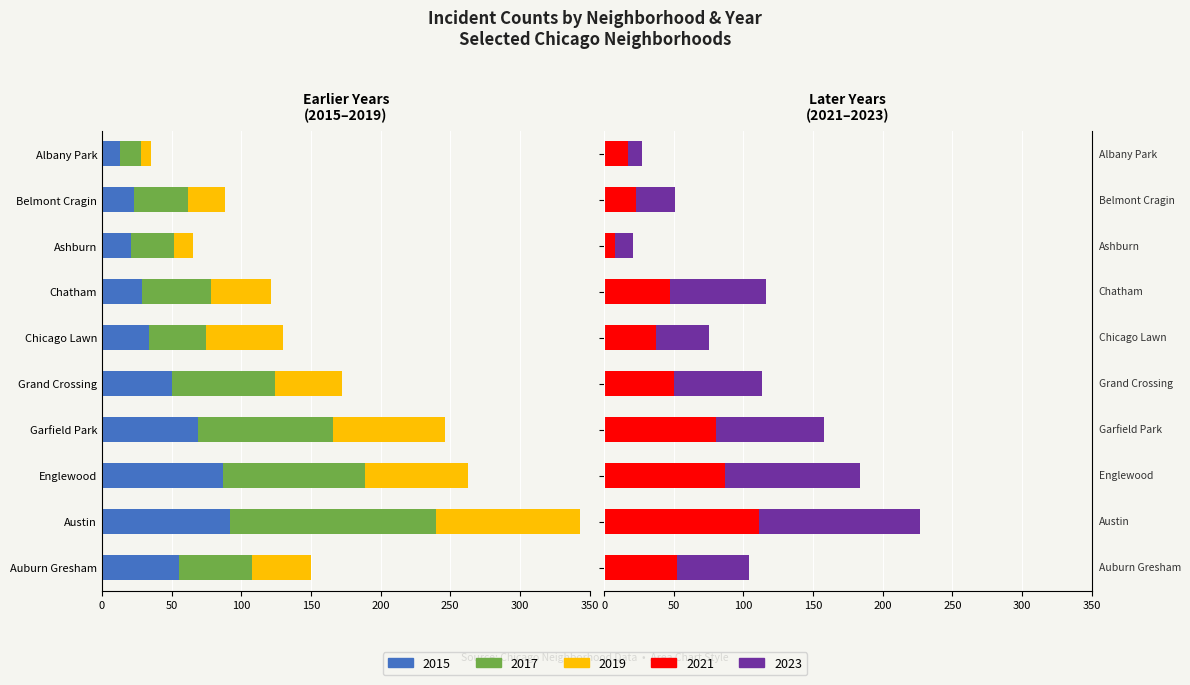

What is the value of the 2015 bar at the 10th from the left?

-13